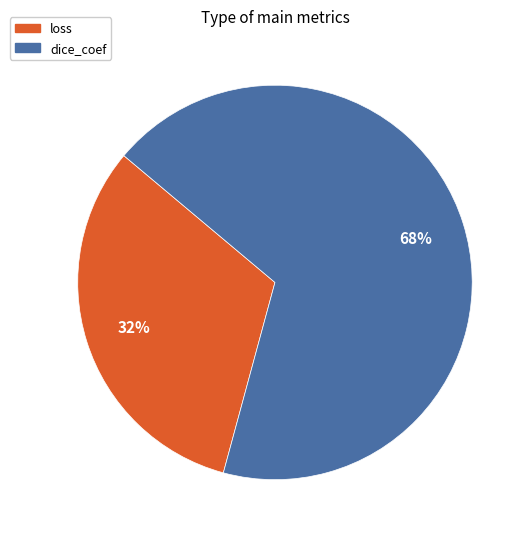

Is there a majority slice in this chart?

Yes